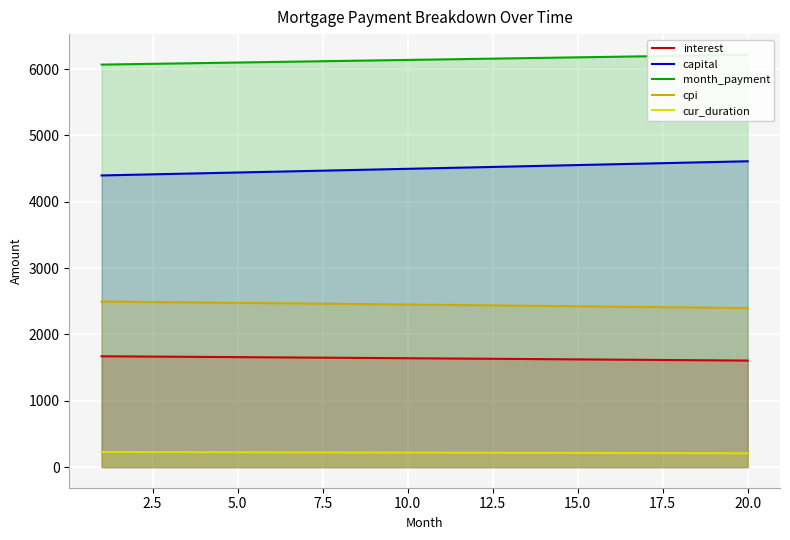

What are all the series names shown in the legend?

interest, capital, month_payment, cpi, cur_duration